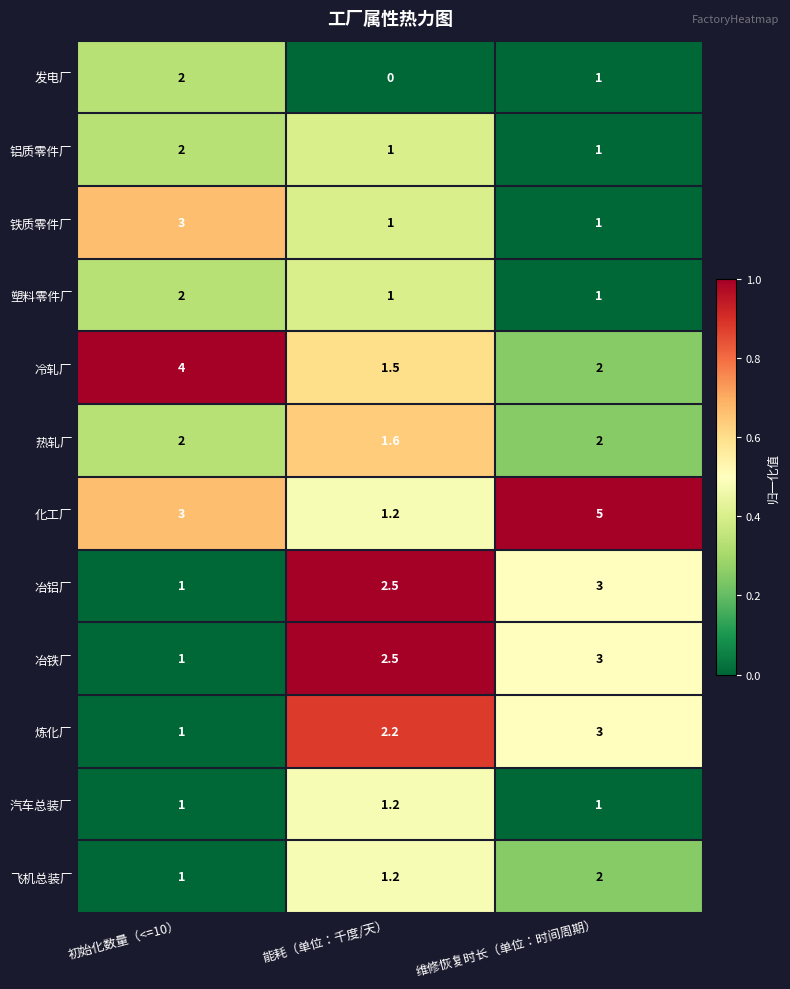

Which has a higher value, 维修恢复时长（单位：时间周期） or 初始化数量（<=10）?

维修恢复时长（单位：时间周期）